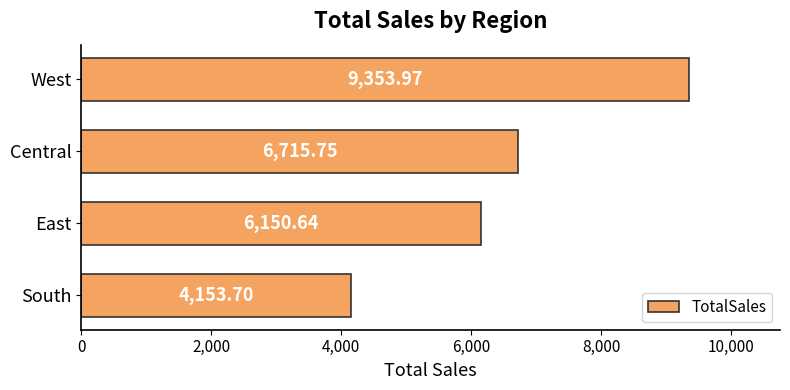

What is the difference between the second highest and minimum values?

2562.1